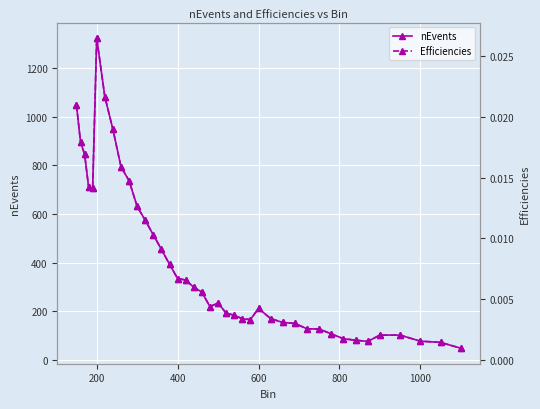

True or false: nEvents has more than 1 interior local peaks.

True